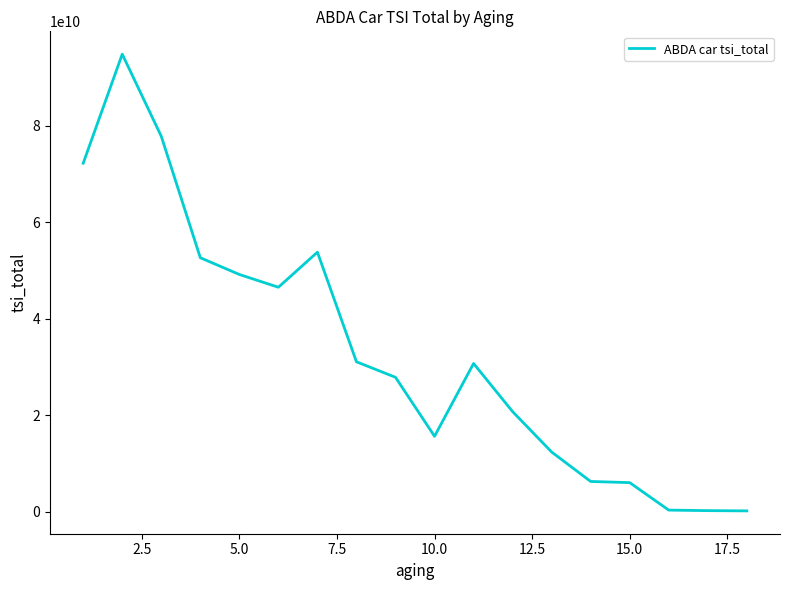

Does the chart have visible grid lines?

No